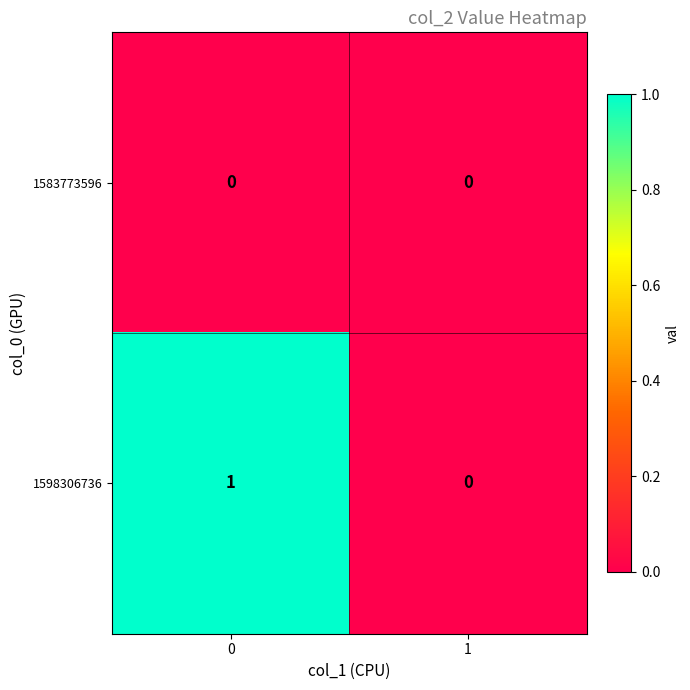

Is it true that 1598306736 equals 0 at 1?

True